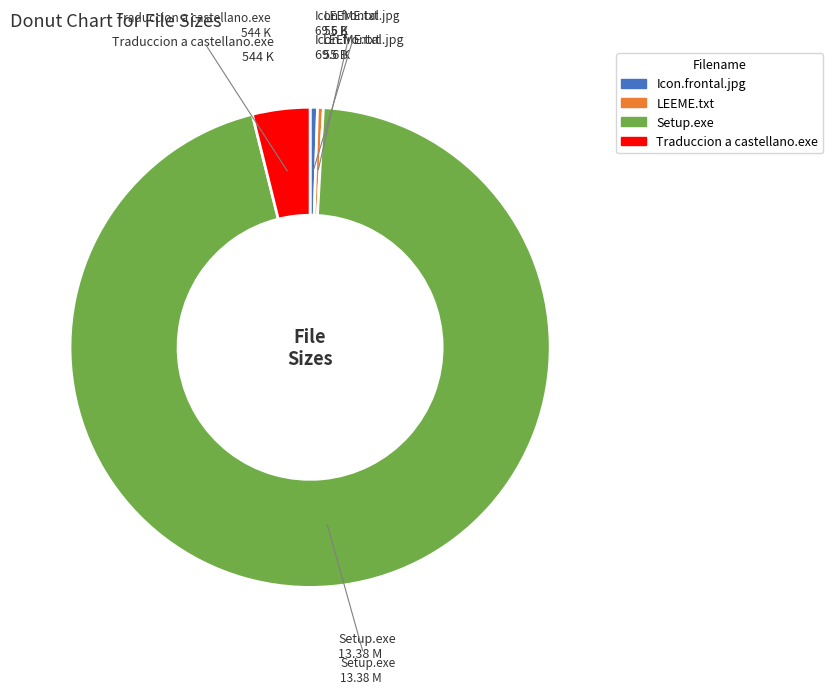

The Setup.exe slice represents 95% of the pie. True or false?

True